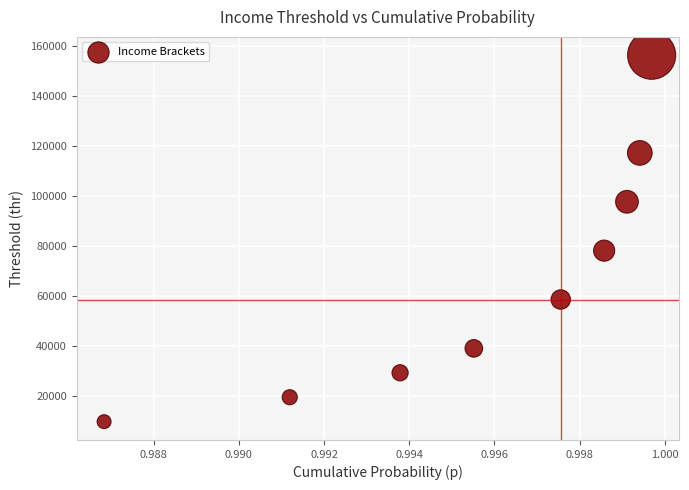

What is the average Y value?

67373